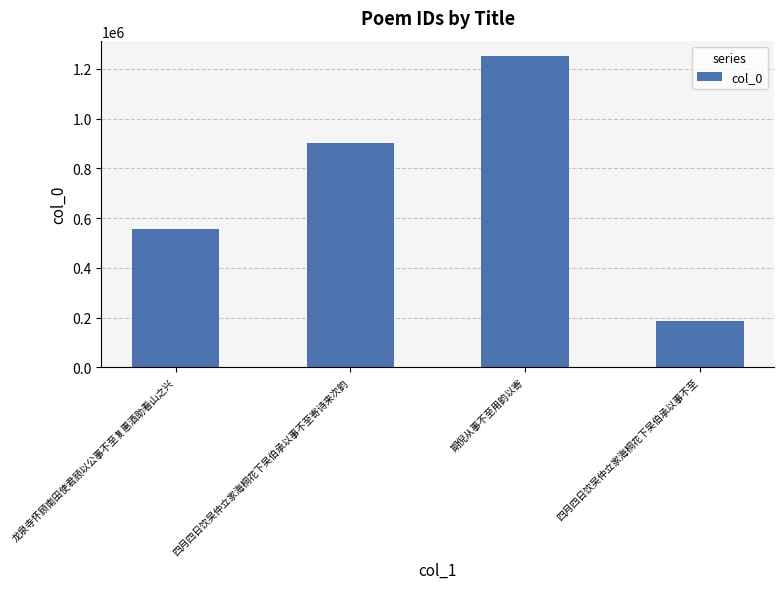

Count the number of data series in this chart.

1